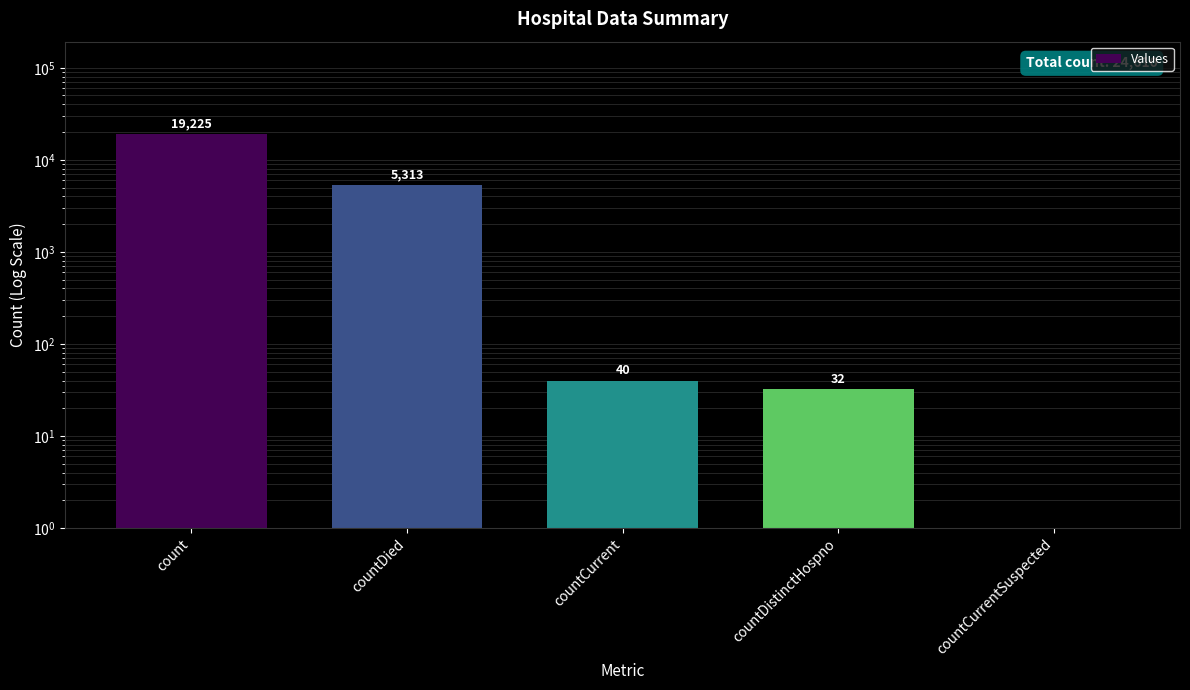

What is the maximum value shown in the chart?

19225